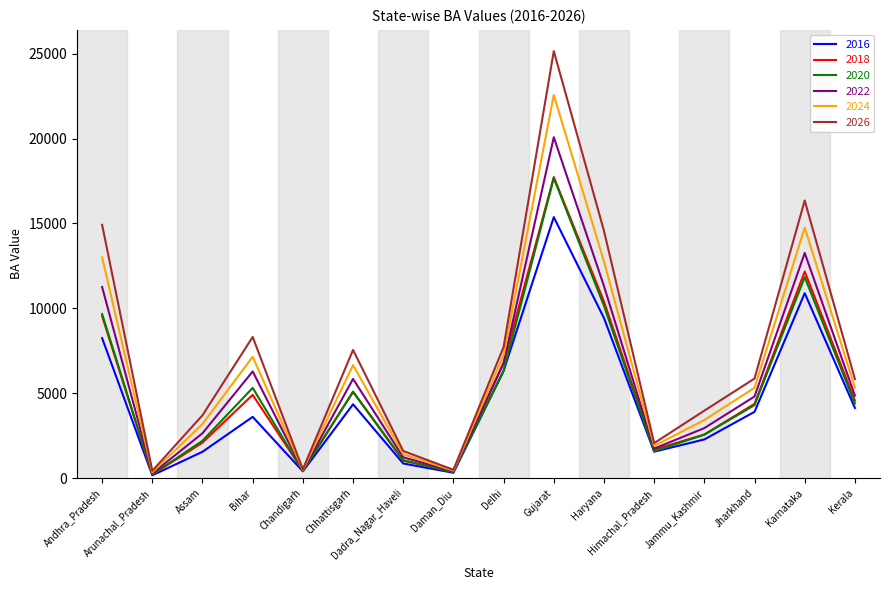

At which category does the chart reach its peak across all series?

Gujarat